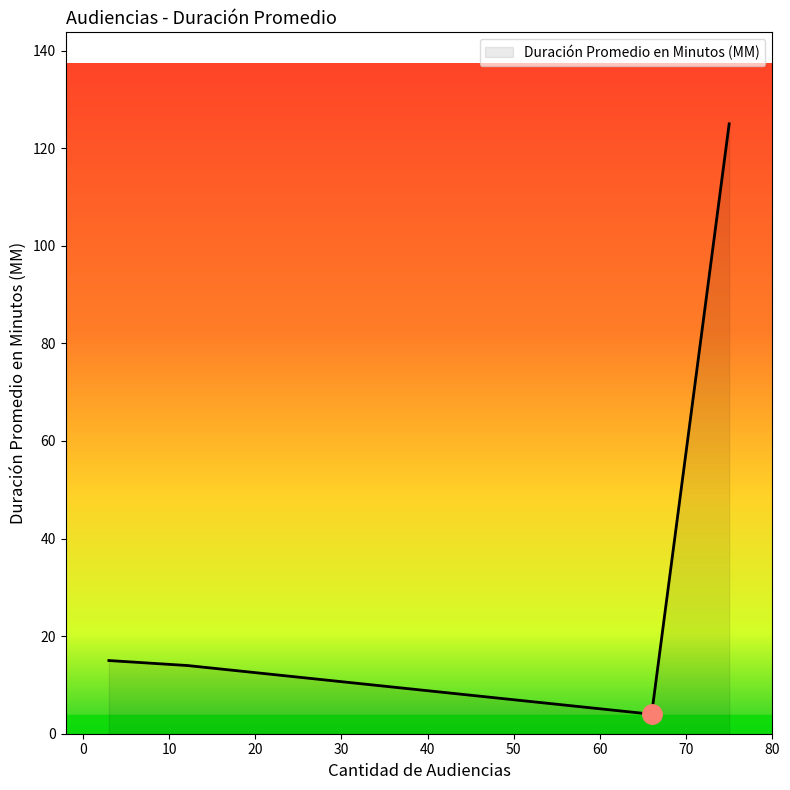

Count the number of data series in this chart.

1